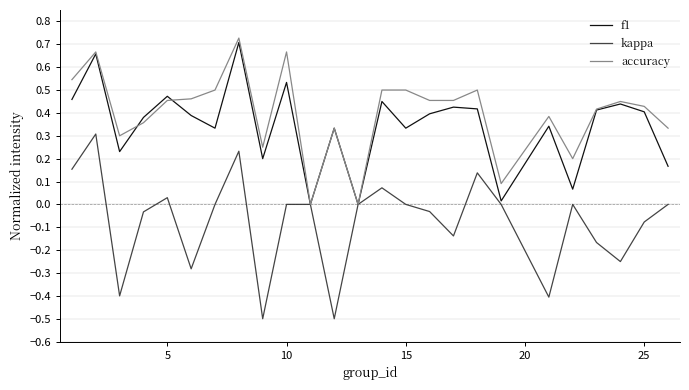

What is the smallest value displayed?

-0.5